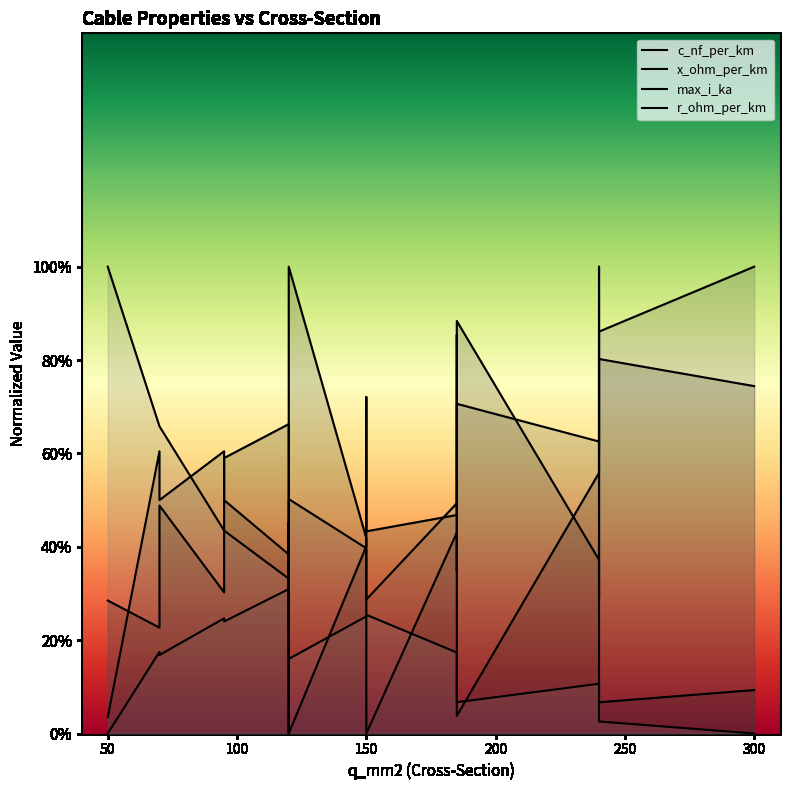

How many intersections are there between max_i_ka and c_nf_per_km?

7